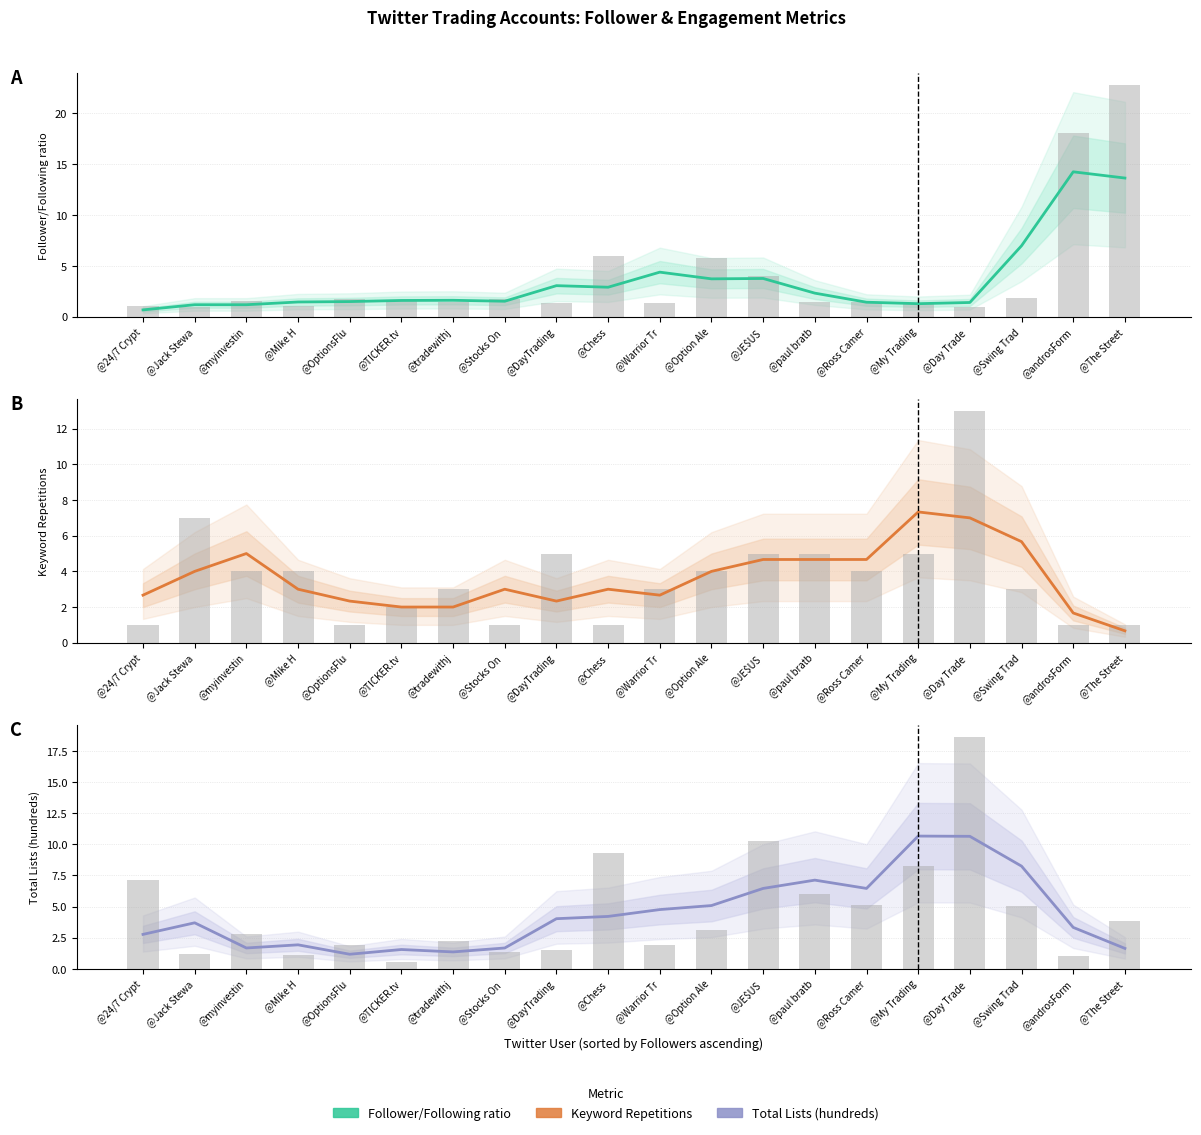

What is the difference between the Keyword Repetitions values at @DayTrading and @JE$US?

2.3